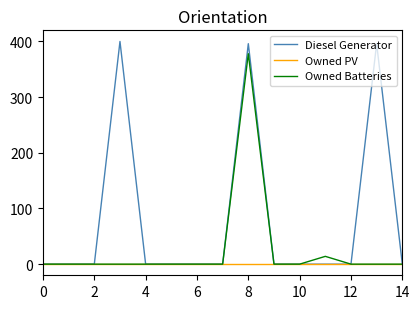

What is the maximum value shown in the chart?

400.0